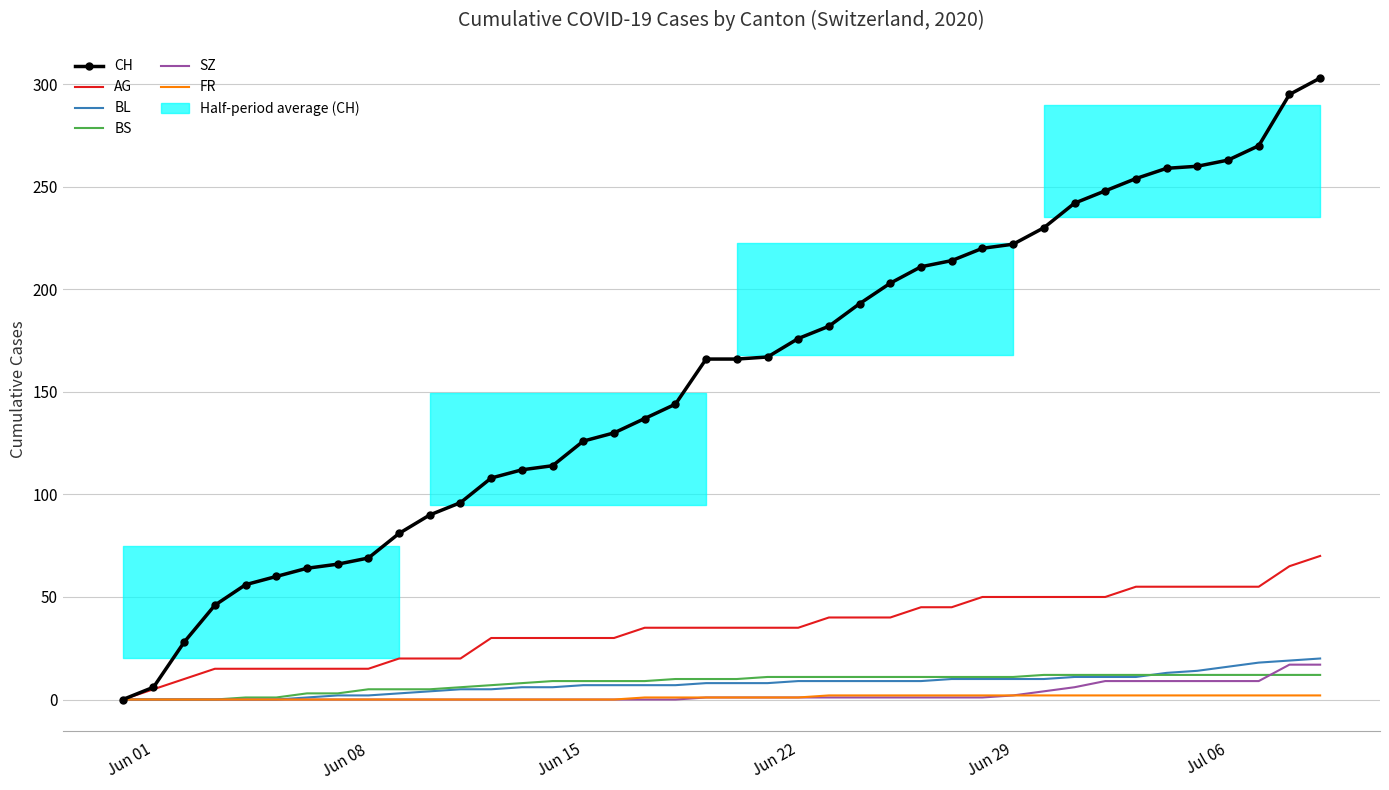

Count the FR values in the range 0 to 2.

40